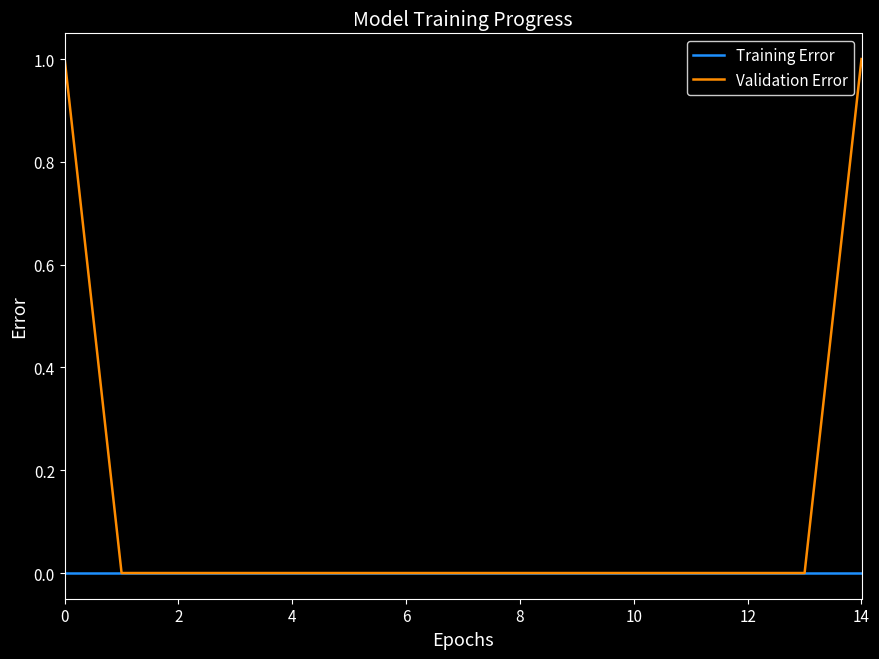

Which series has the largest total across all categories?

Validation Error